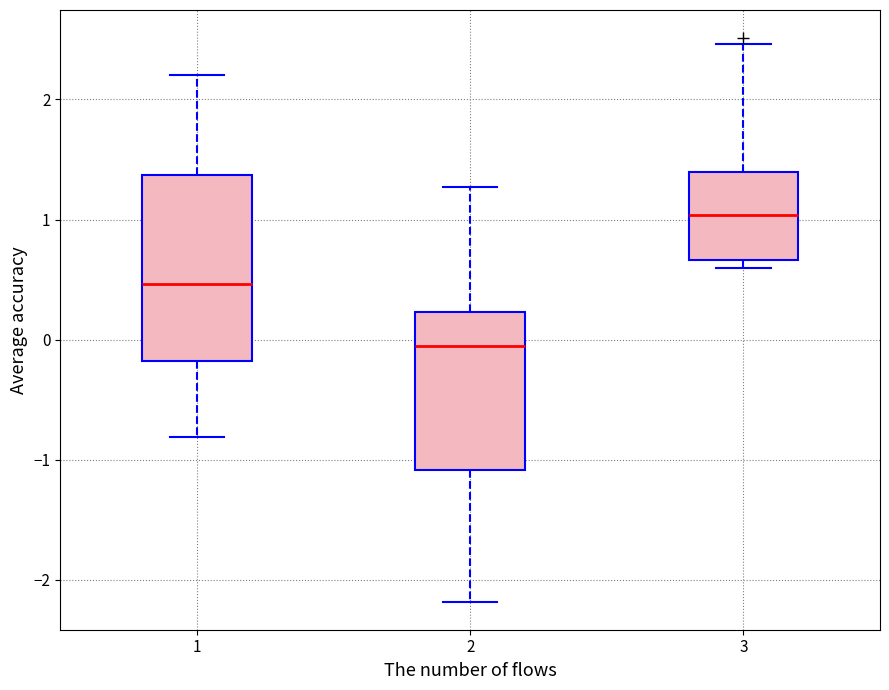

Reading left to right, transcribe this box plot: for each box, give where its median line is, the range the box spans, and where its two whiskers end, as read against the y-axis. The values are not printed on the chart, so give them approximately, as read against the axis.

1: median 0.5, box -0.2 to 1.4, whiskers -0.8 to 2.2
2: median -0.1, box -1.1 to 0.2, whiskers -2.2 to 1.3
3: median 1.0, box 0.7 to 1.4, whiskers 0.6 to 2.5